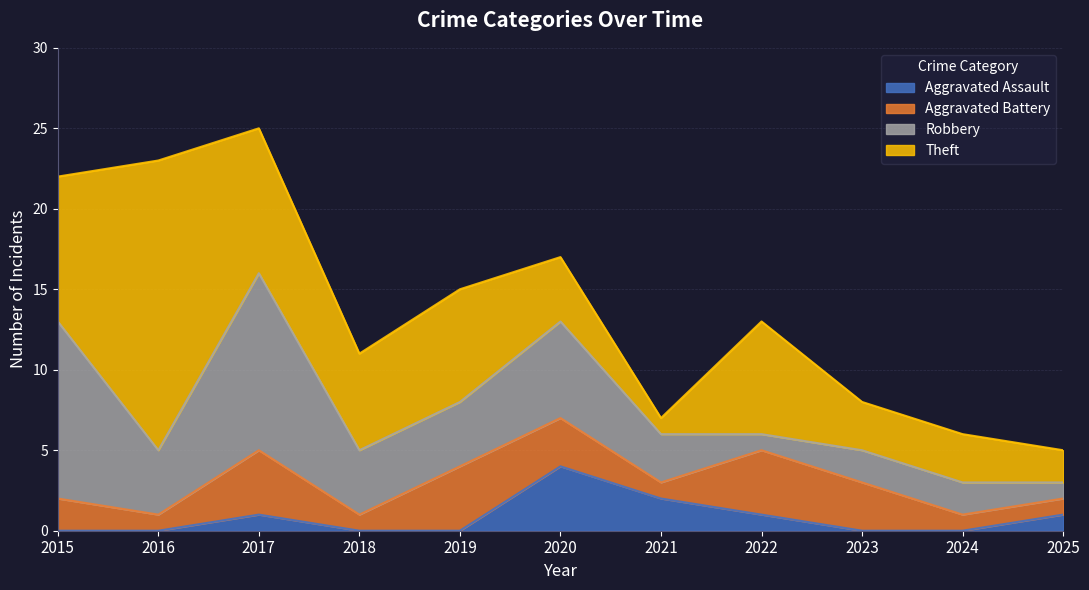

Rank the series by their average value, from lowest to highest.

Aggravated Assault, Aggravated Battery, Robbery, Theft